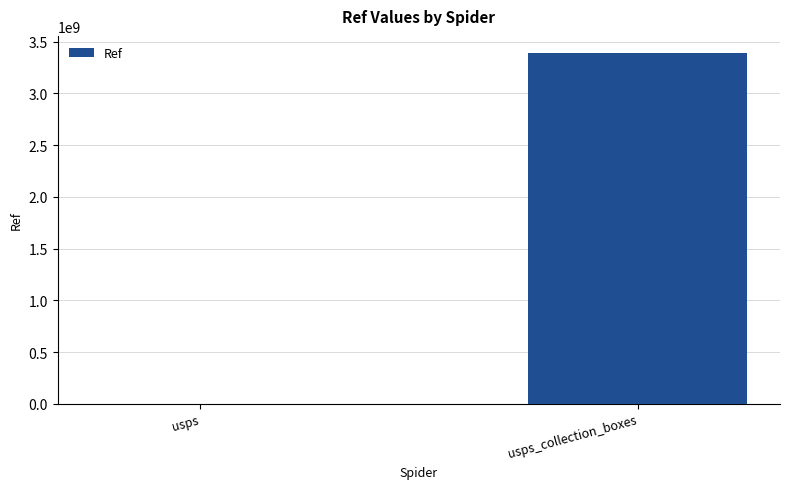

What is the sum of all values?

3387675091